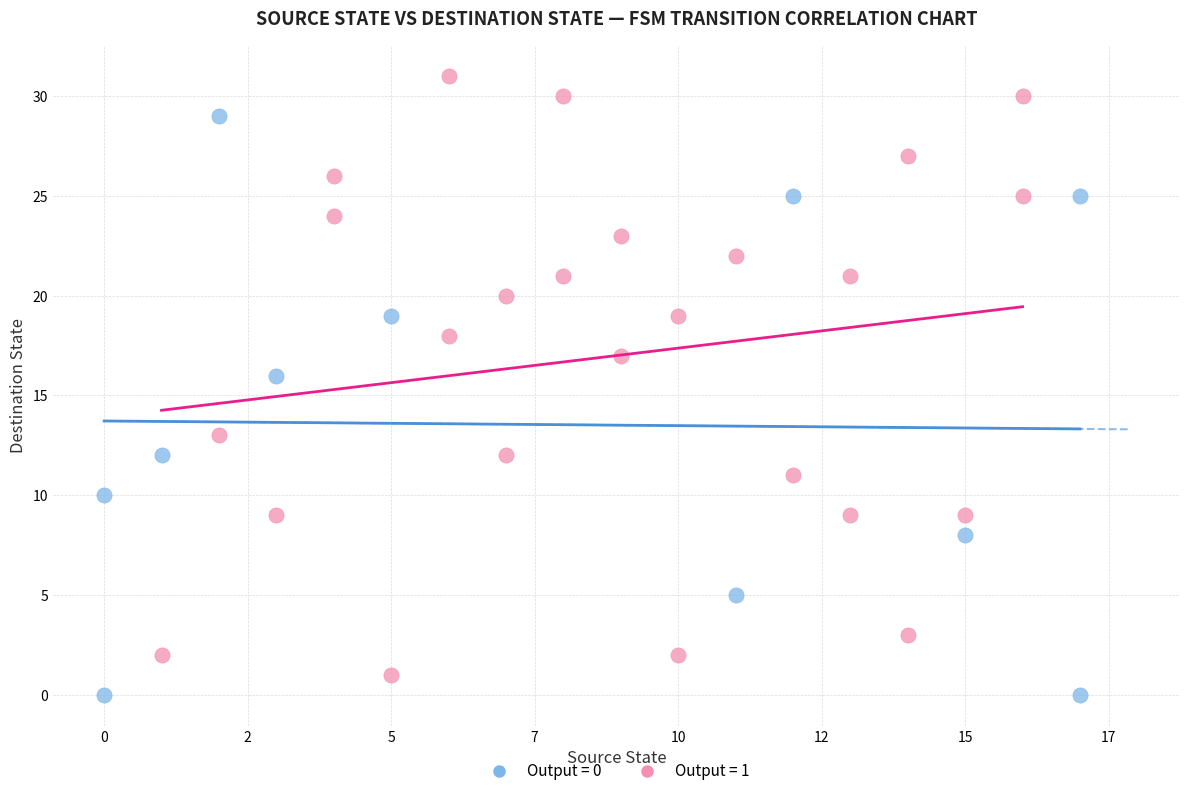

Which series contains the highest Y value?

Output = 1